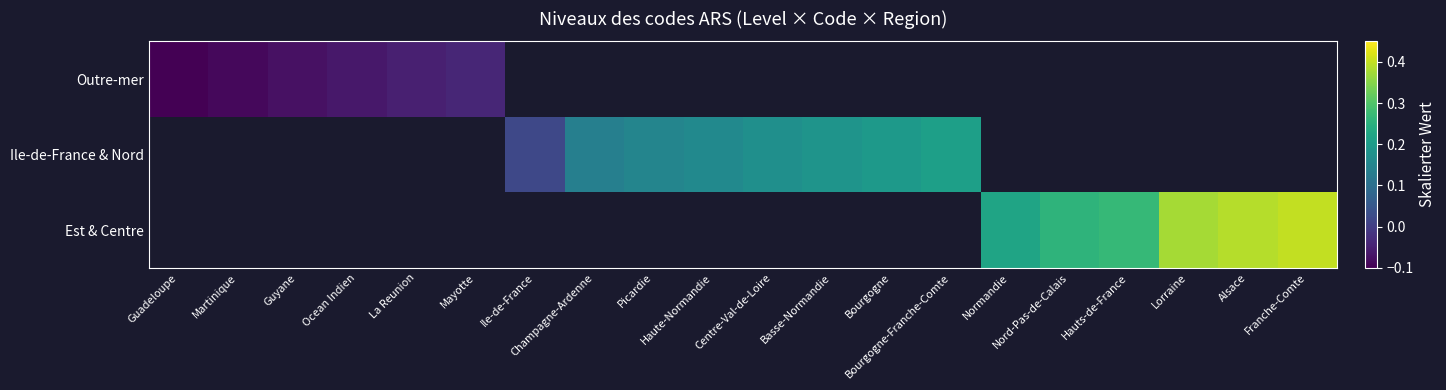

What is the maximum value shown in the chart?

0.4